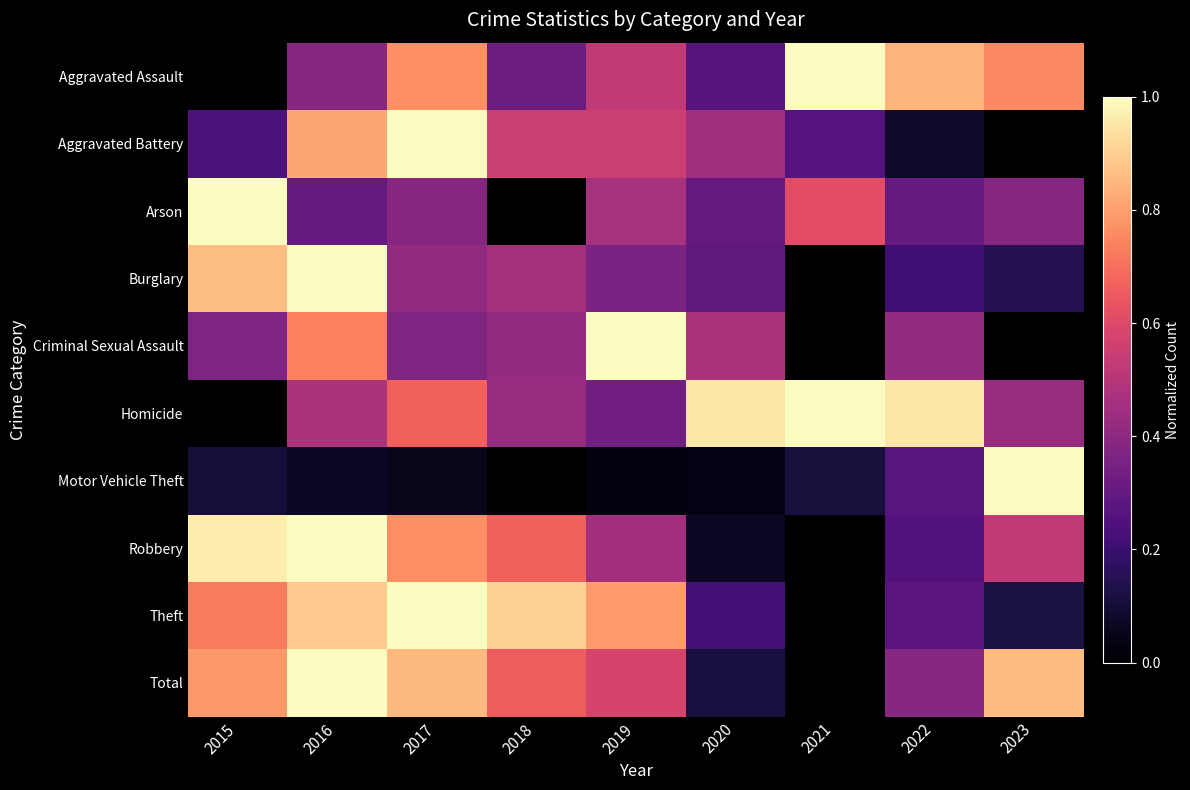

Reading left to right, what are all the values shown in this chart?

Aggravated Assault: 2015=0.0	2016=0.4	2017=0.8	2018=0.3	2019=0.5	2020=0.3	2021=1.0	2022=0.8	2023=0.8
Aggravated Battery: 2015=0.2	2016=0.8	2017=1.0	2018=0.6	2019=0.6	2020=0.4	2021=0.3	2022=0.1	2023=0.0
Arson: 2015=1.0	2016=0.3	2017=0.4	2018=0.0	2019=0.5	2020=0.3	2021=0.6	2022=0.3	2023=0.4
Burglary: 2015=0.9	2016=1.0	2017=0.4	2018=0.5	2019=0.4	2020=0.3	2021=0.0	2022=0.2	2023=0.1
Criminal Sexual Assault: 2015=0.4	2016=0.7	2017=0.4	2018=0.4	2019=1.0	2020=0.5	2021=0.0	2022=0.4	2023=0.0
Homicide: 2015=0.0	2016=0.5	2017=0.7	2018=0.4	2019=0.3	2020=1.0	2021=1.0	2022=1.0	2023=0.4
Motor Vehicle Theft: 2015=0.1	2016=0.1	2017=0.0	2018=0.0	2019=0.0	2020=0.0	2021=0.1	2022=0.3	2023=1.0
Robbery: 2015=1.0	2016=1.0	2017=0.8	2018=0.7	2019=0.5	2020=0.1	2021=0.0	2022=0.3	2023=0.5
Theft: 2015=0.7	2016=0.9	2017=1.0	2018=0.9	2019=0.8	2020=0.2	2021=0.0	2022=0.3	2023=0.1
Total: 2015=0.8	2016=1.0	2017=0.9	2018=0.7	2019=0.6	2020=0.1	2021=0.0	2022=0.4	2023=0.9